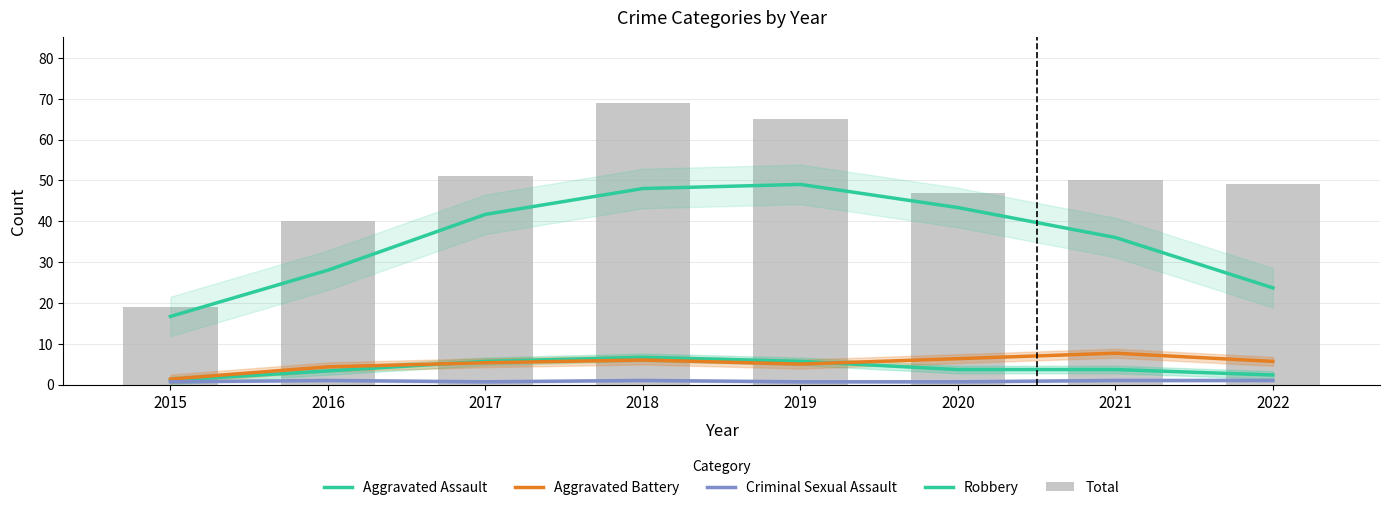

What is the sum of all Aggravated Battery values?

41.7